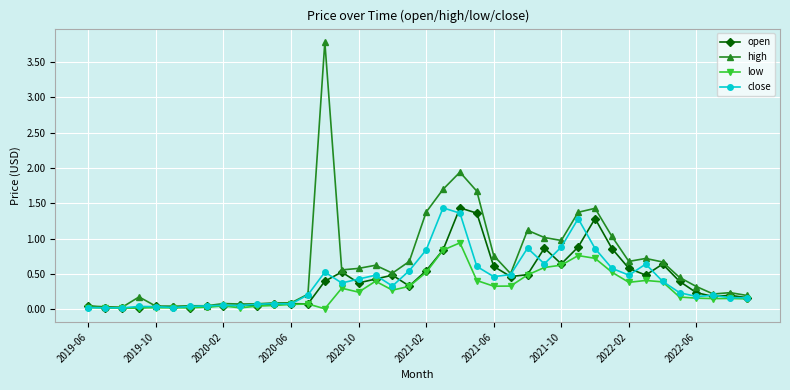

True or false: close has more than 0 points higher than both neighbors.

True